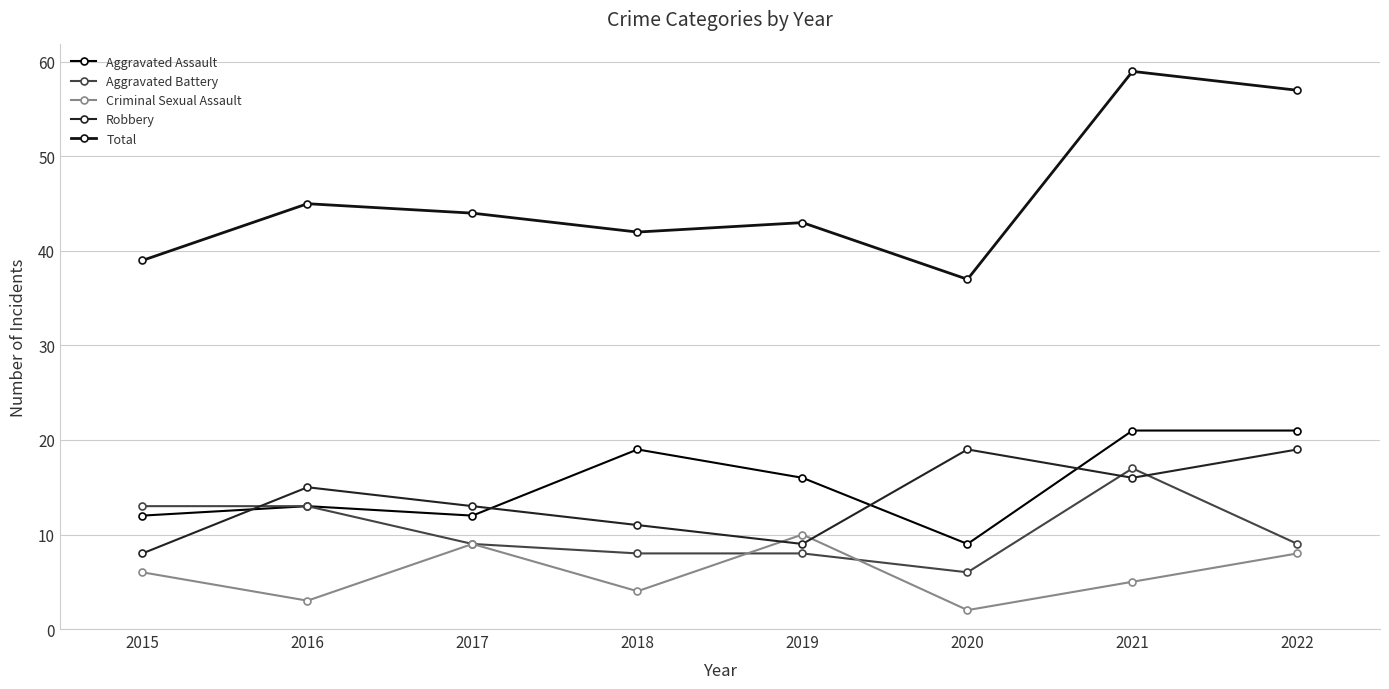

Reading left to right, what are all the values shown in this chart?

Aggravated Assault: 12	13	12	19	16	9	21	21
Aggravated Battery: 13	13	9	8	8	6	17	9
Criminal Sexual Assault: 6	3	9	4	10	2	5	8
Robbery: 8	15	13	11	9	19	16	19
Total: 39	45	44	42	43	37	59	57